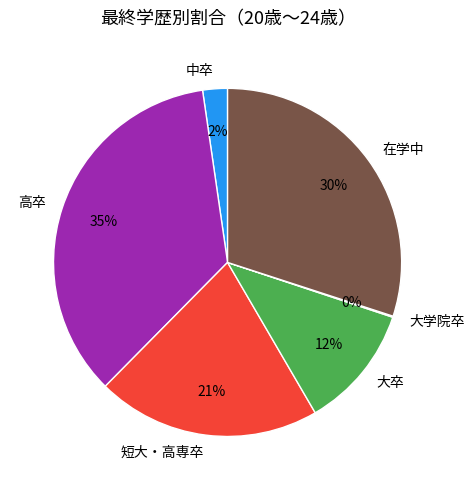

The 短大・高専卒 slice represents 10% of the pie. True or false?

False